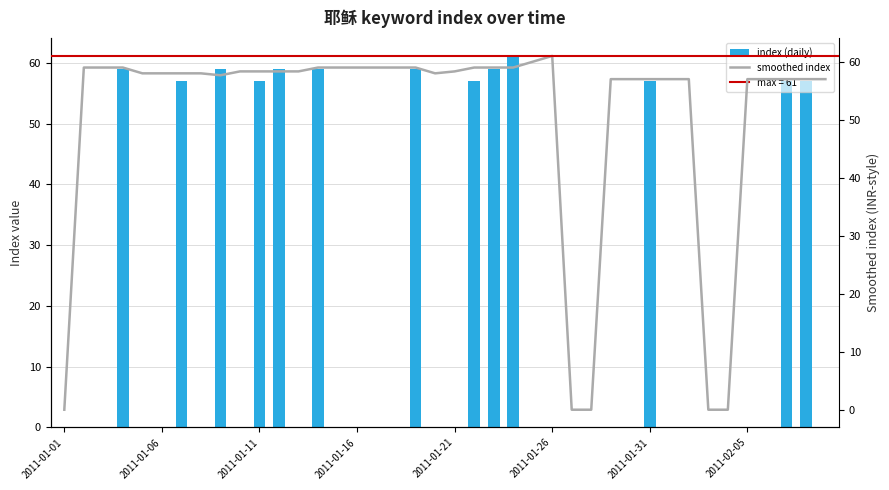

Between 39 and 36, which is larger?

39